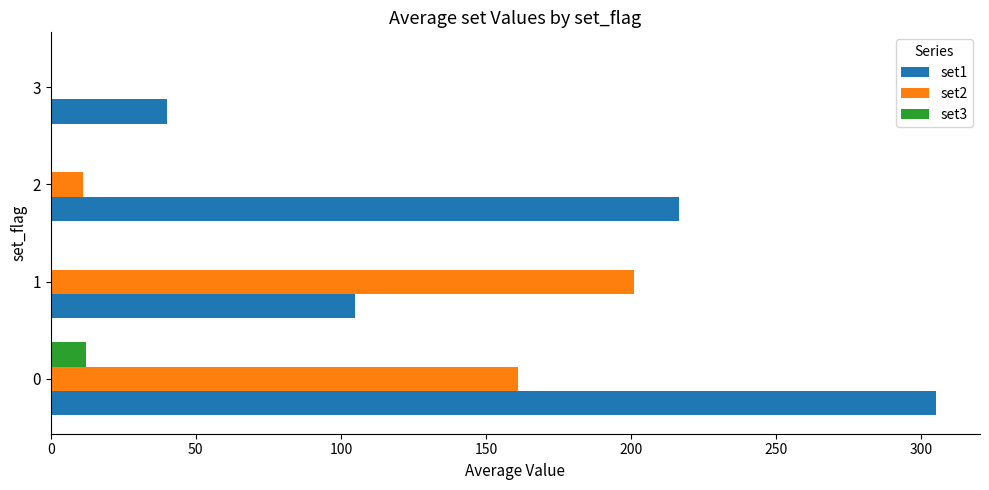

The value of set2 at 3 is 0.0. True or false?

True